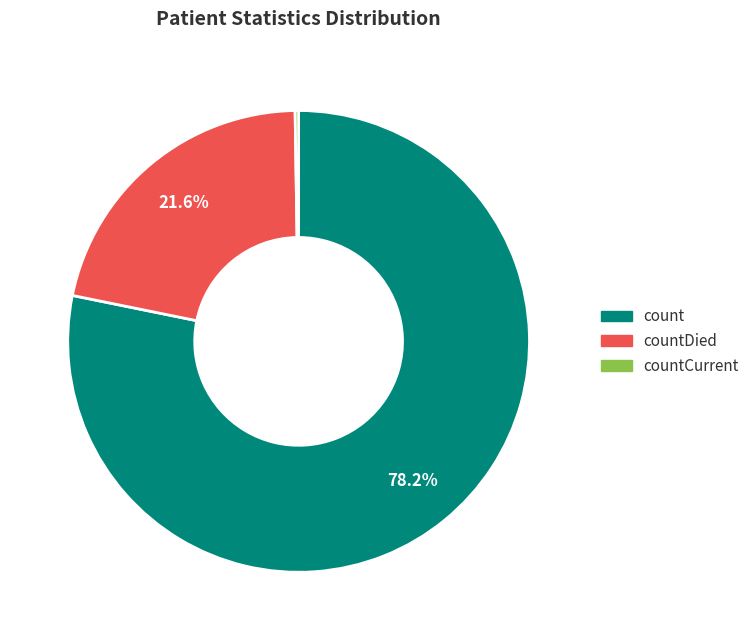

What is the largest slice in the pie chart?

count